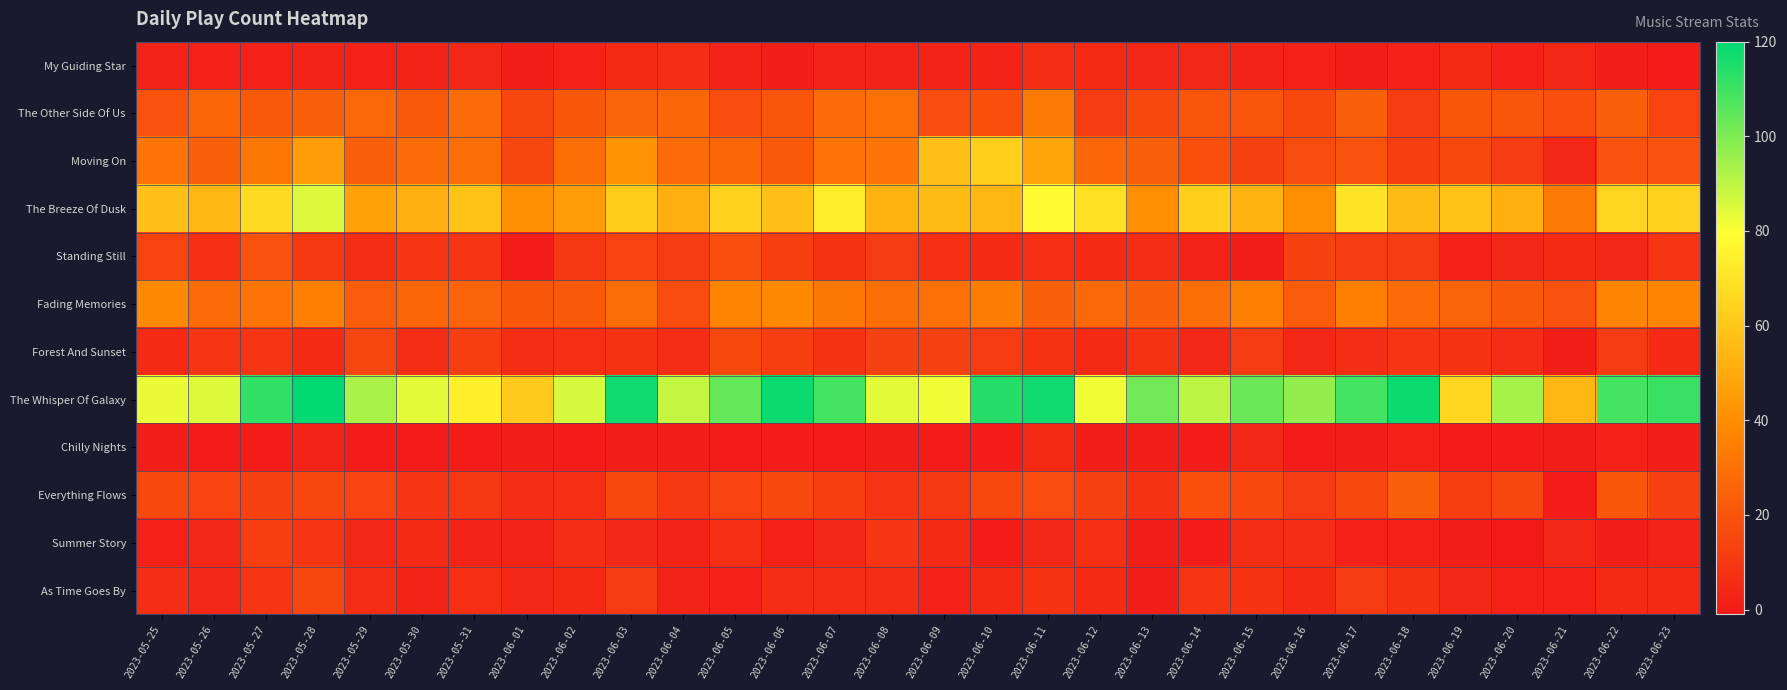

Which series has the largest total across all categories?

The Whisper Of Galaxy